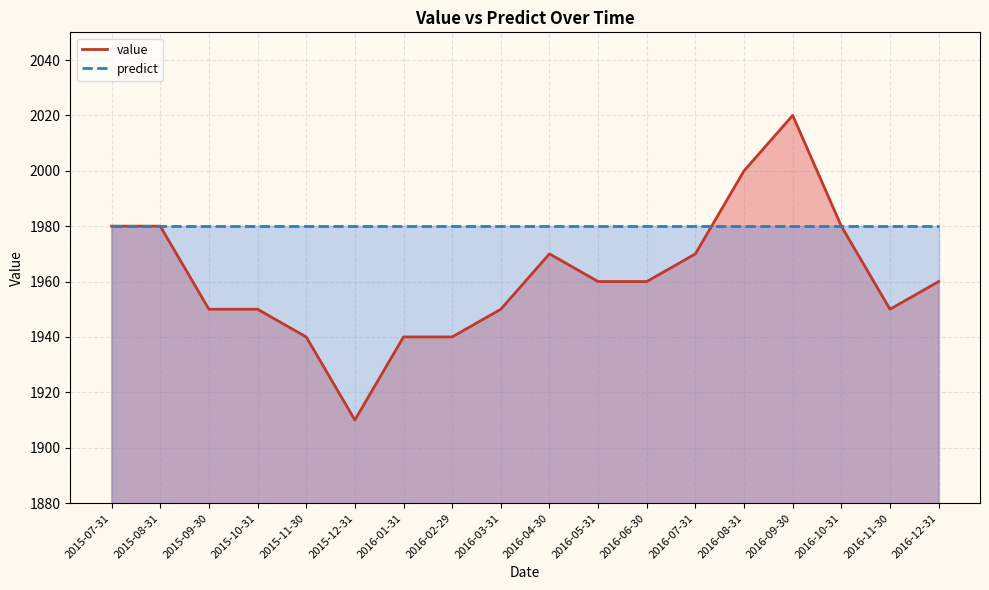

The value at 2016-02-29 is 1063. True or false?

False